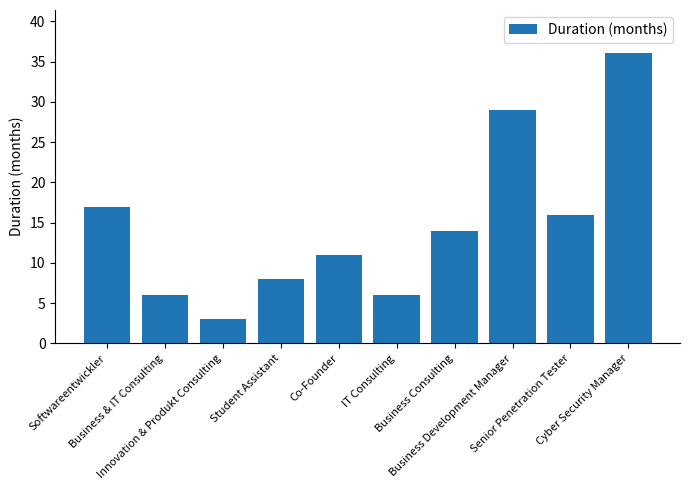

Reading left to right, list all the values displayed in this chart.

17	6	3	8	11	6	14	29	16	36